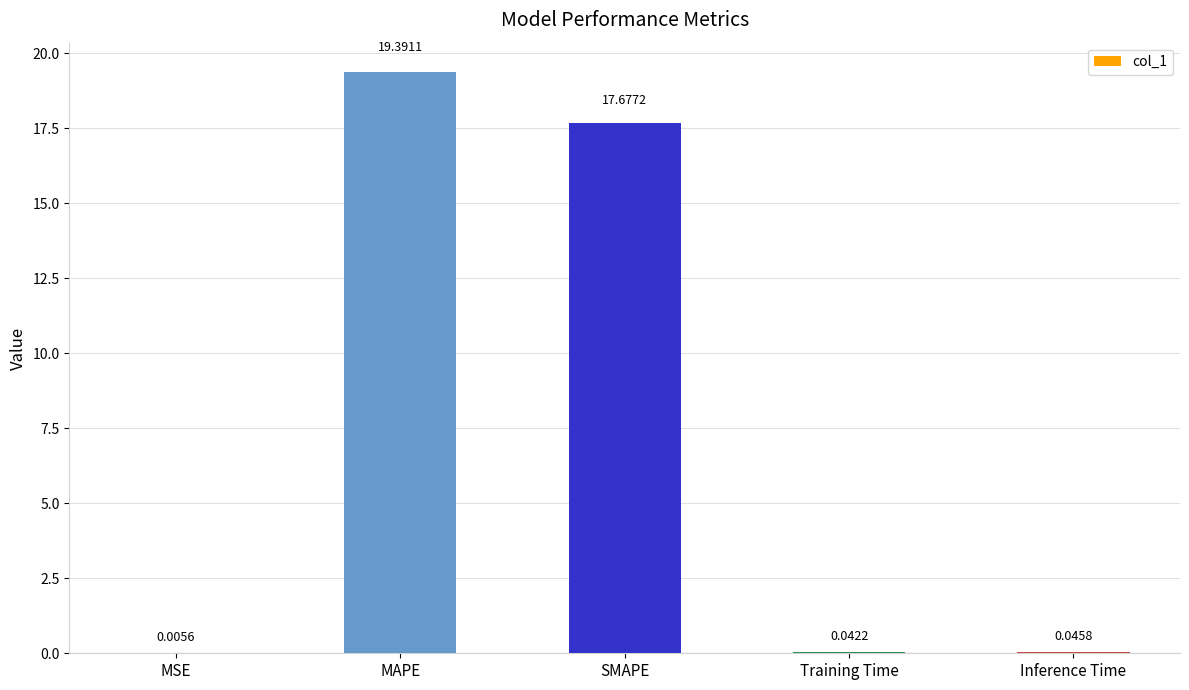

Which category has the highest value across all series?

MAPE